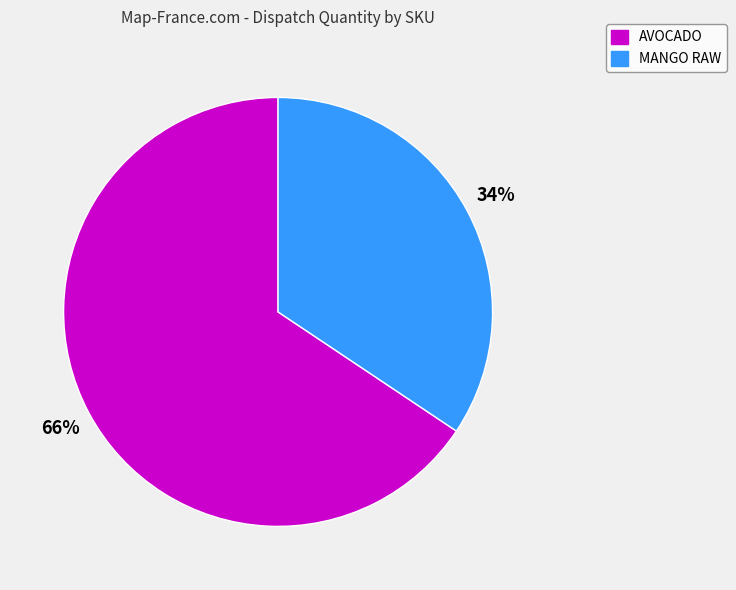

Does MANGO RAW account for over 50% of the chart?

No